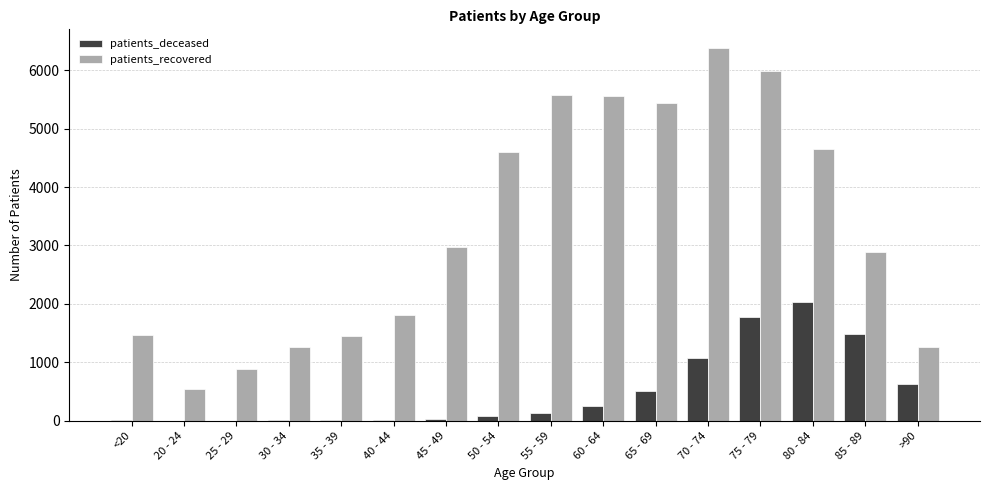

Between <20 and 70 - 74, which series saw the biggest shift?

patients_recovered